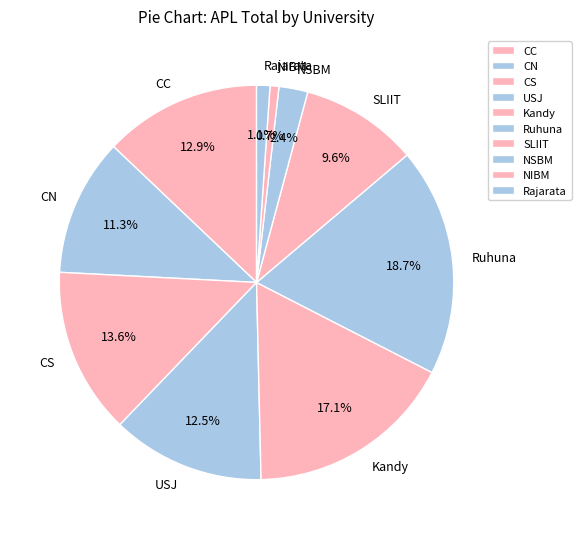

To the nearest percent, what portion does SLIIT represent?

10%